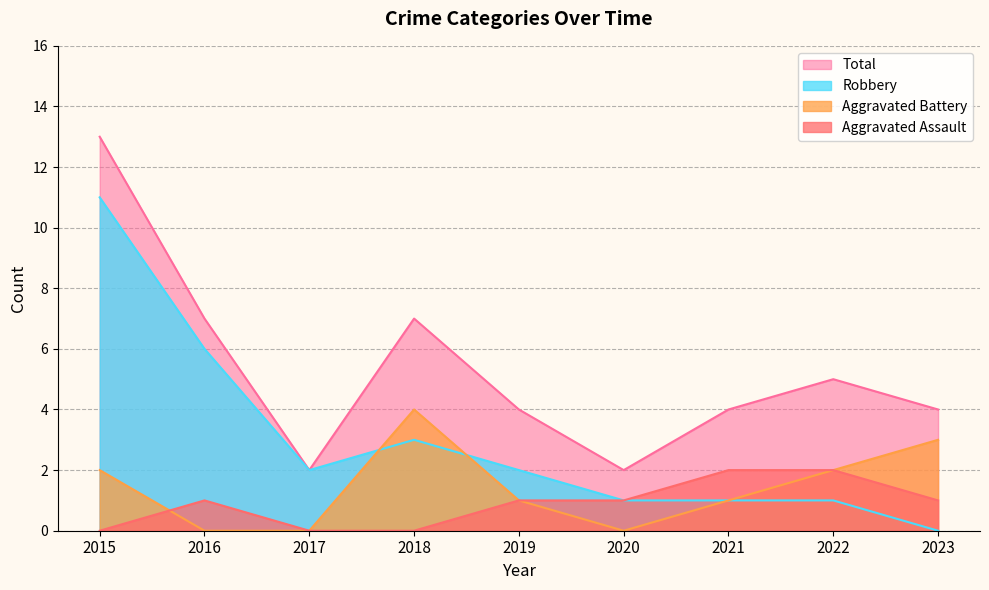

Is the value of Total at 2023 greater than the value of Aggravated Battery at 2020?

Yes